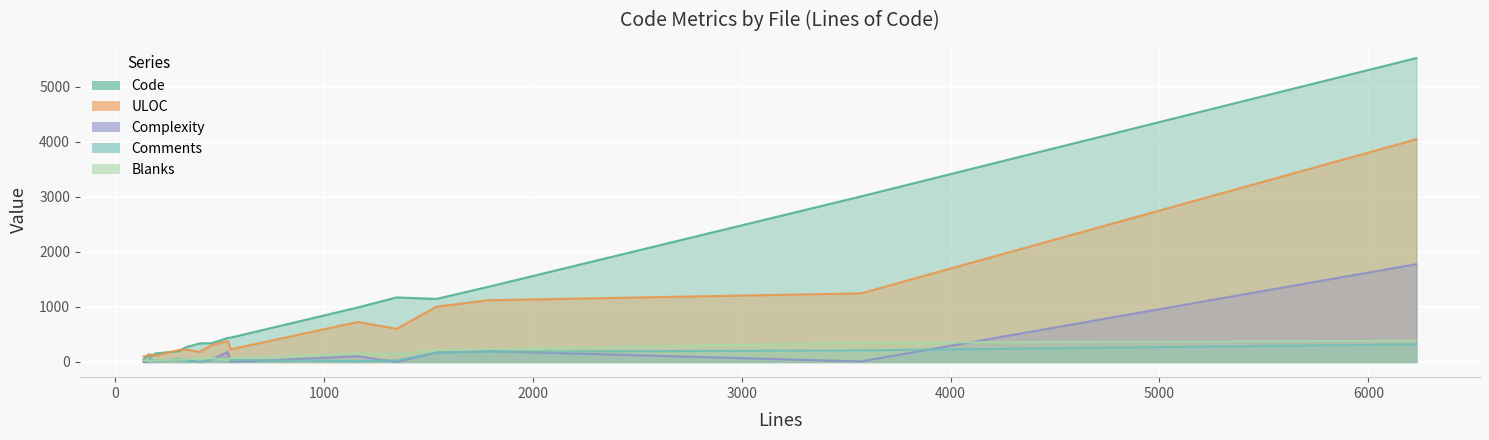

True or false: ULOC and Comments cross at least once.

False